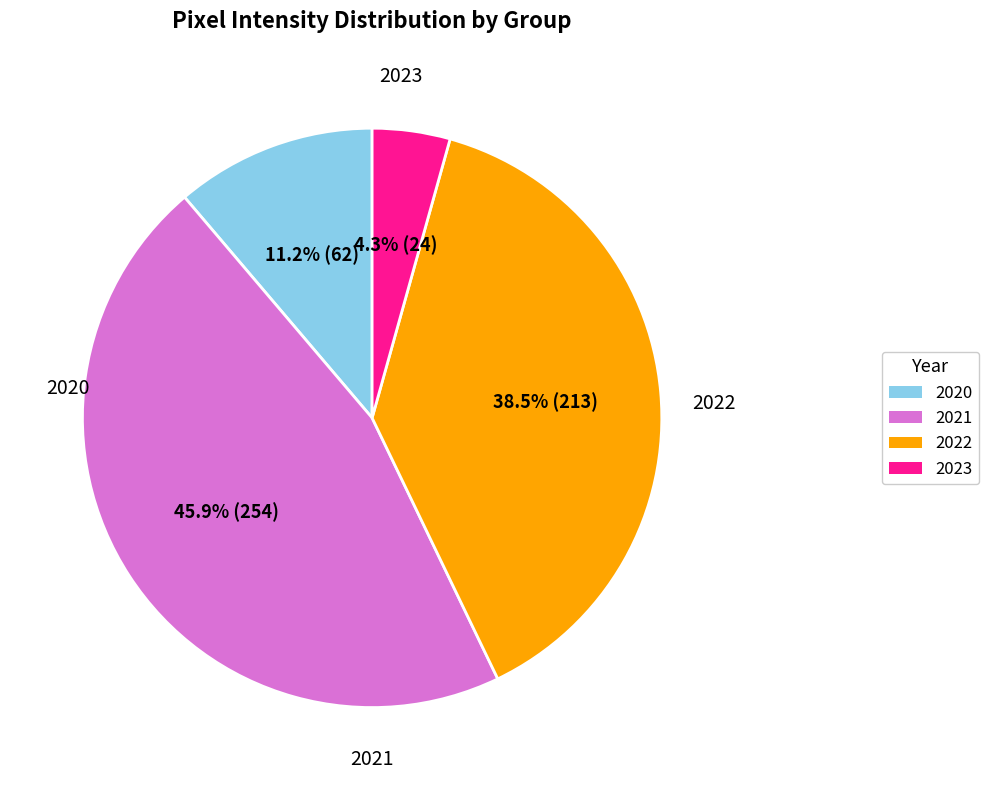

Is there any slice that represents more than half of the pie?

No